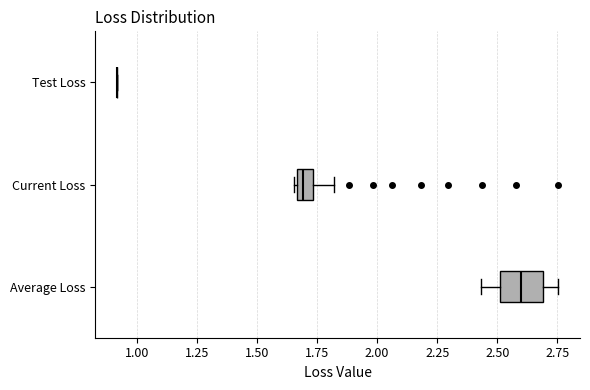

Which box is the widest, from its left edge to its right edge?

Average Loss